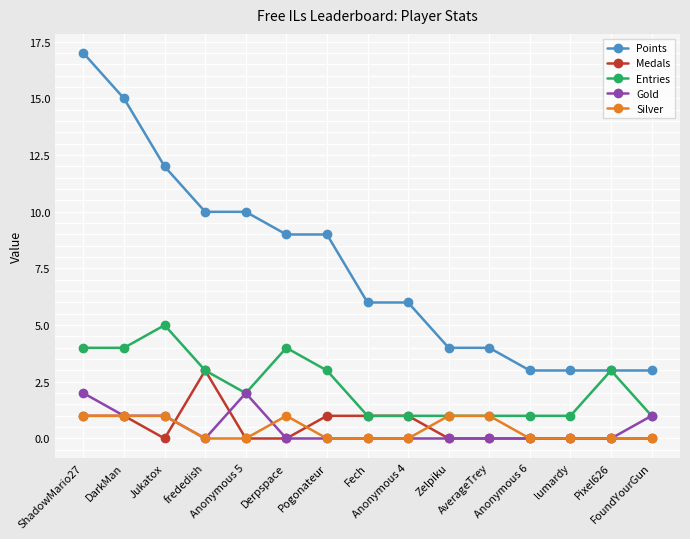

Which series has the widest spread of values?

Points